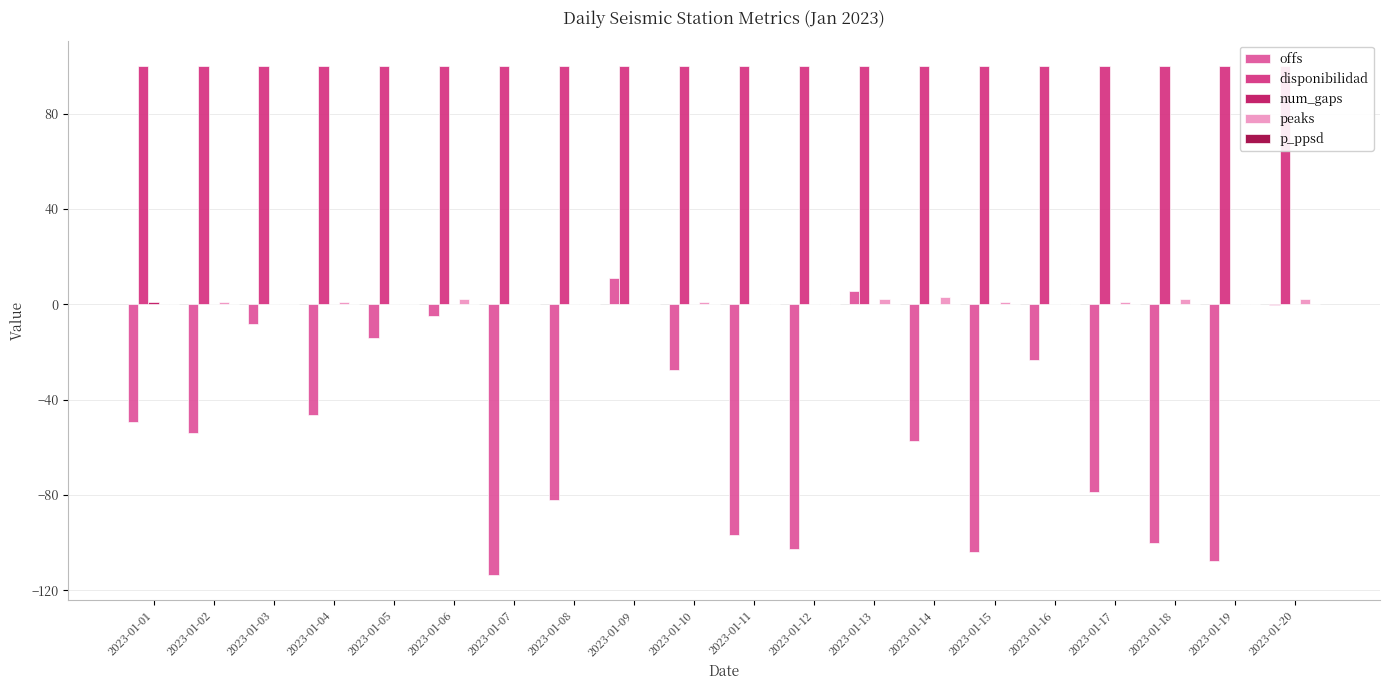

Is the value of p_ppsd at 2023-01-01 greater than the value of offs at 2023-01-07?

Yes